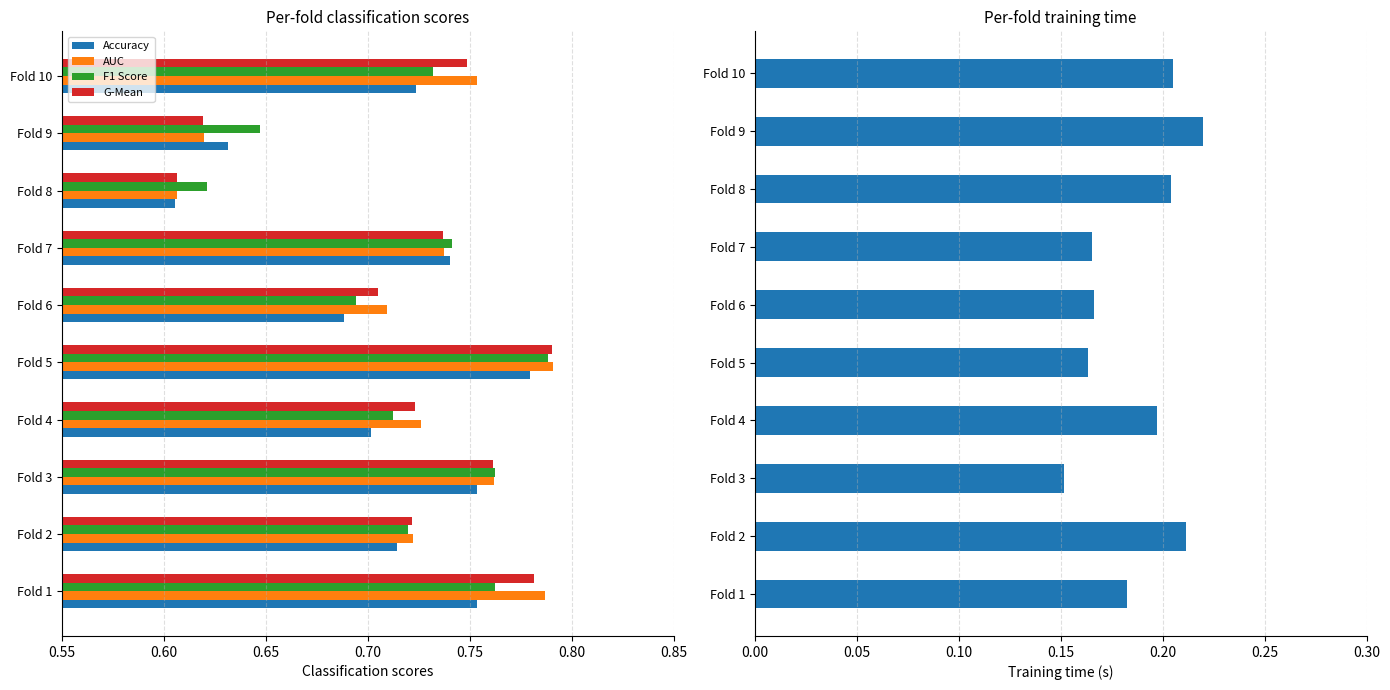

The value of G-Mean at Fold 9 is 0.9. True or false?

False